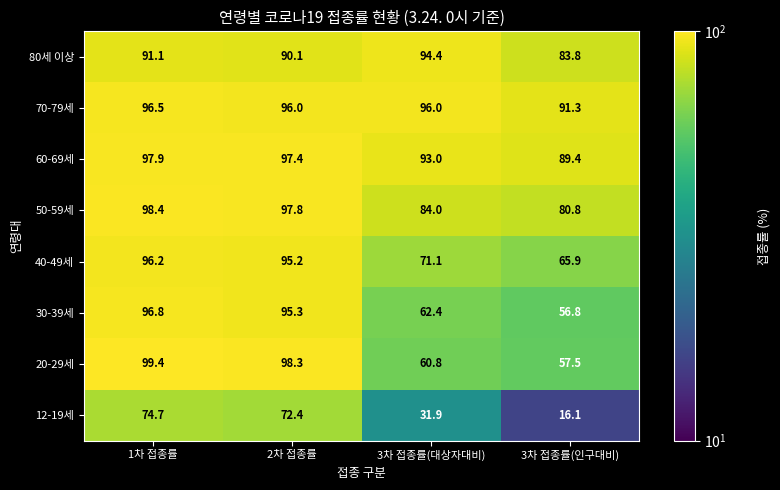

Count the number of data series in this chart.

8